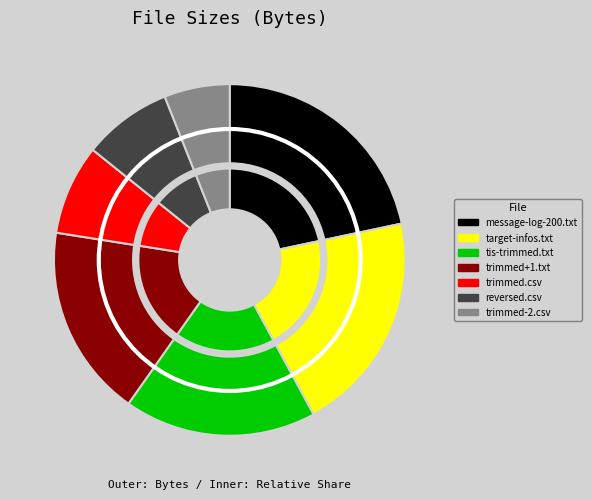

Count the number of slices in the pie.

7